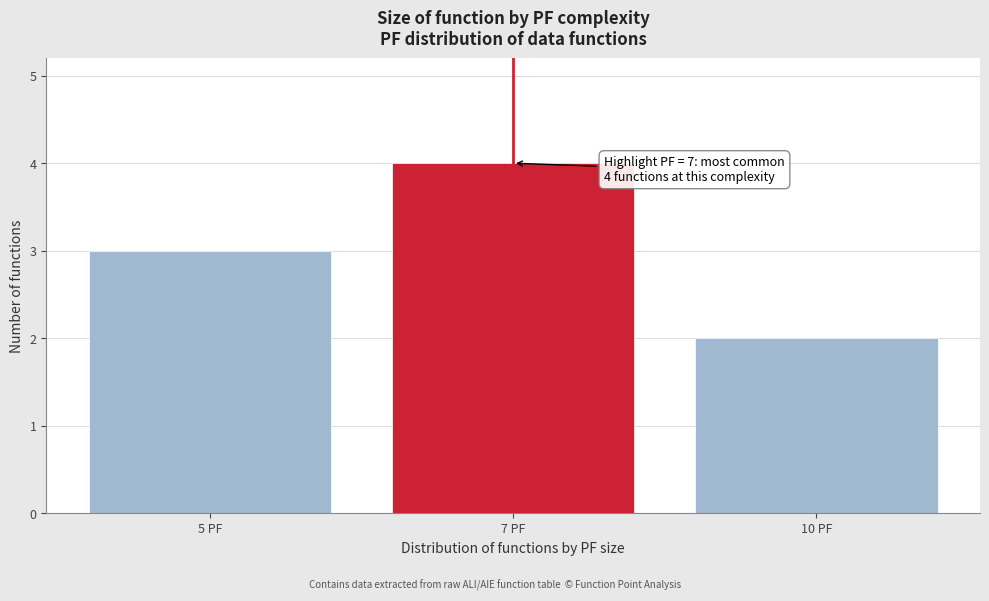

Reading left to right, list all the values displayed in this chart.

5 PF=3	7 PF=4	10 PF=2